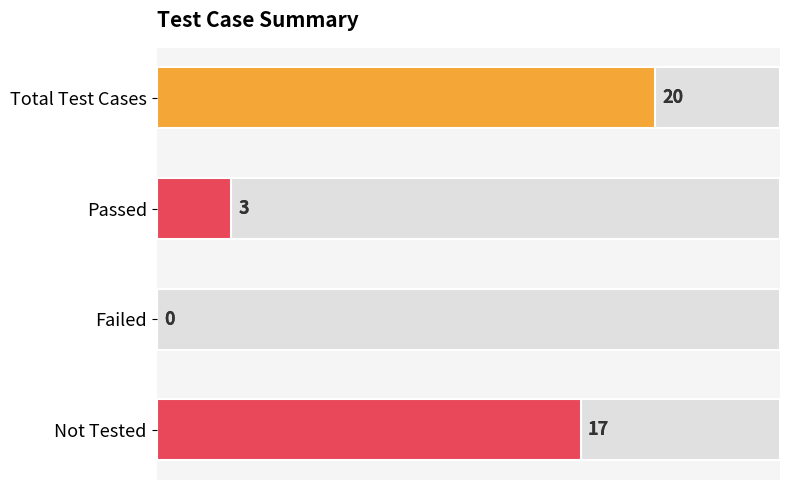

Is it true that the value at Total Test Cases is 34?

False